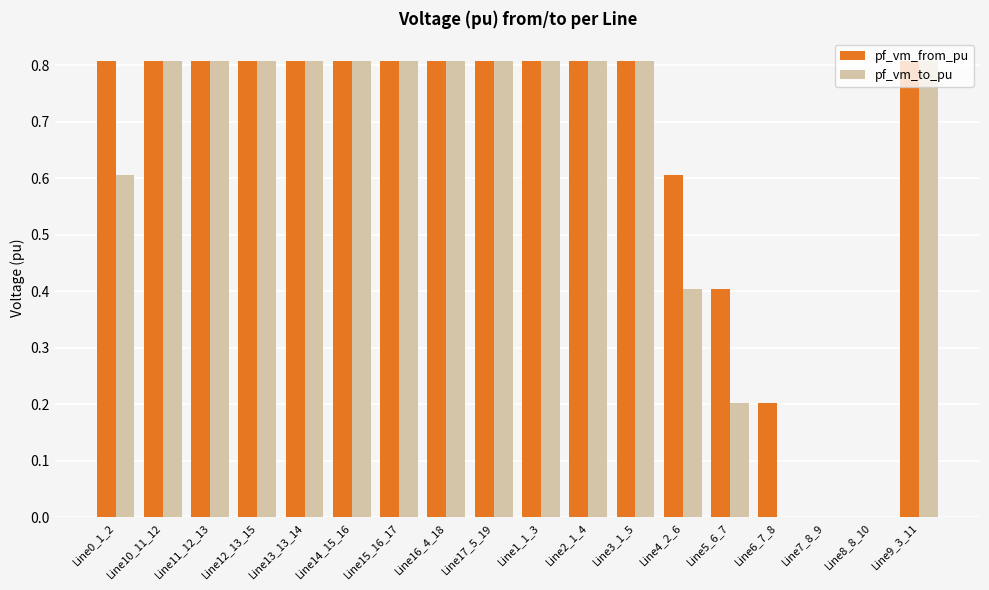

What is the sum of all pf_vm_from_pu values?

11.7